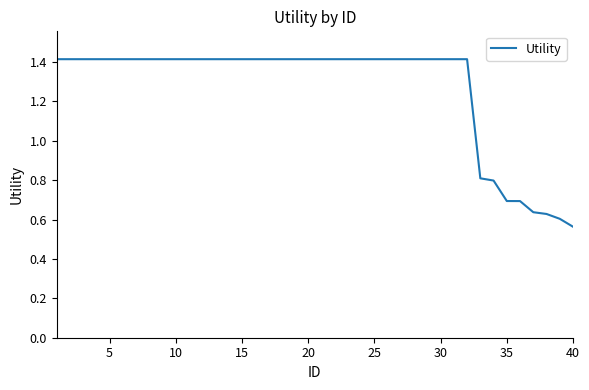

What is the greatest value displayed?

1.4